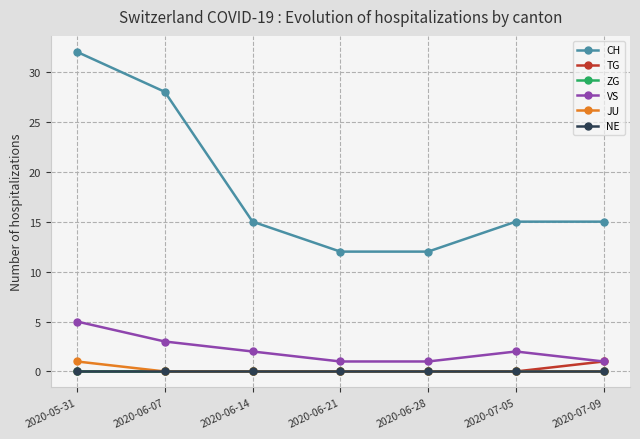

Which series has the largest range (max minus min)?

CH